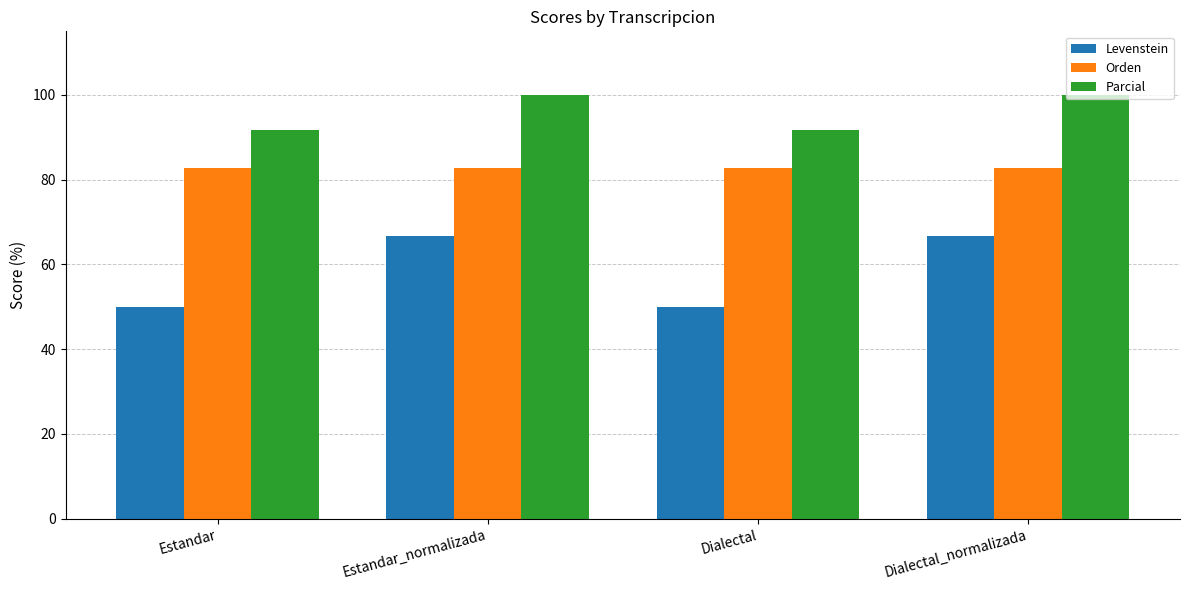

Is it true that Parcial equals 100.0 at Estandar_normalizada?

True